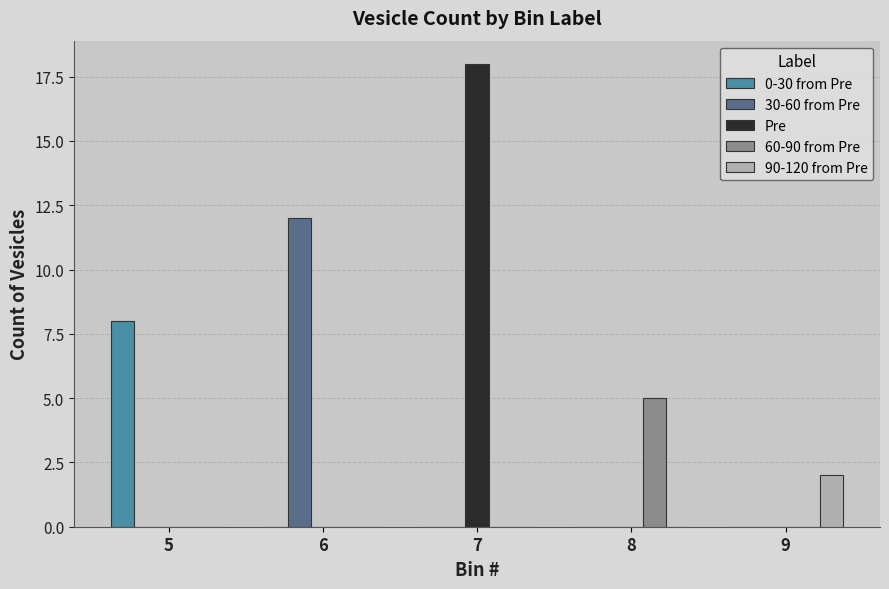

Are the bars horizontal?

No